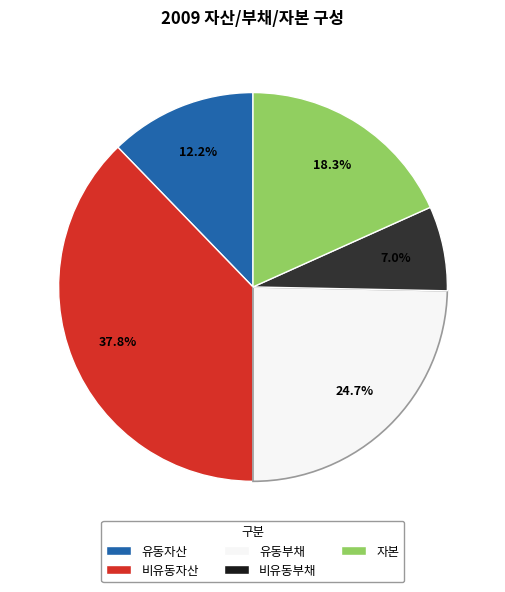

Rank the categories by value from lowest to highest.

비유동부채, 유동자산, 자본, 유동부채, 비유동자산